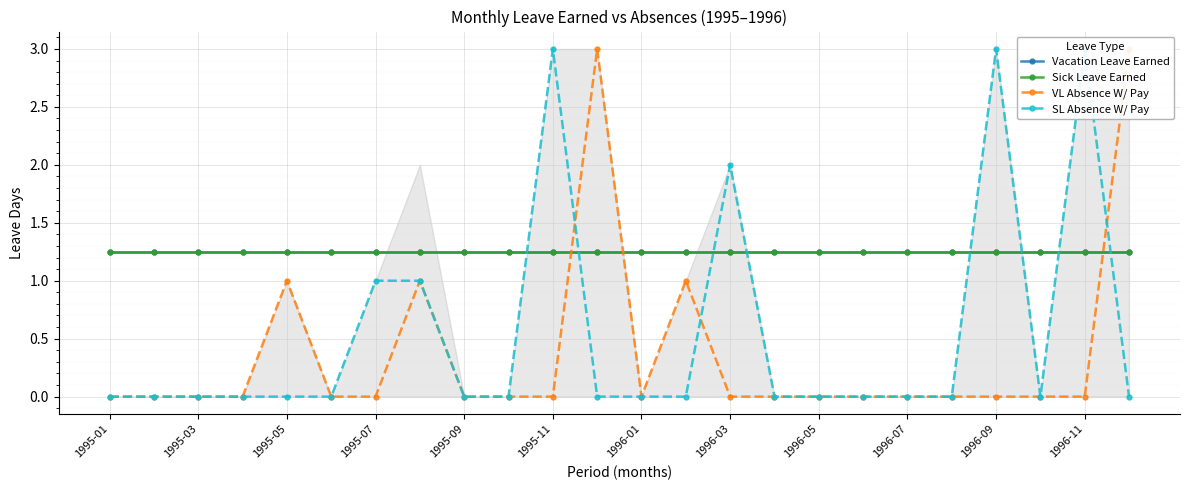

How many data points in VL Absence W/ Pay are above 0?

5